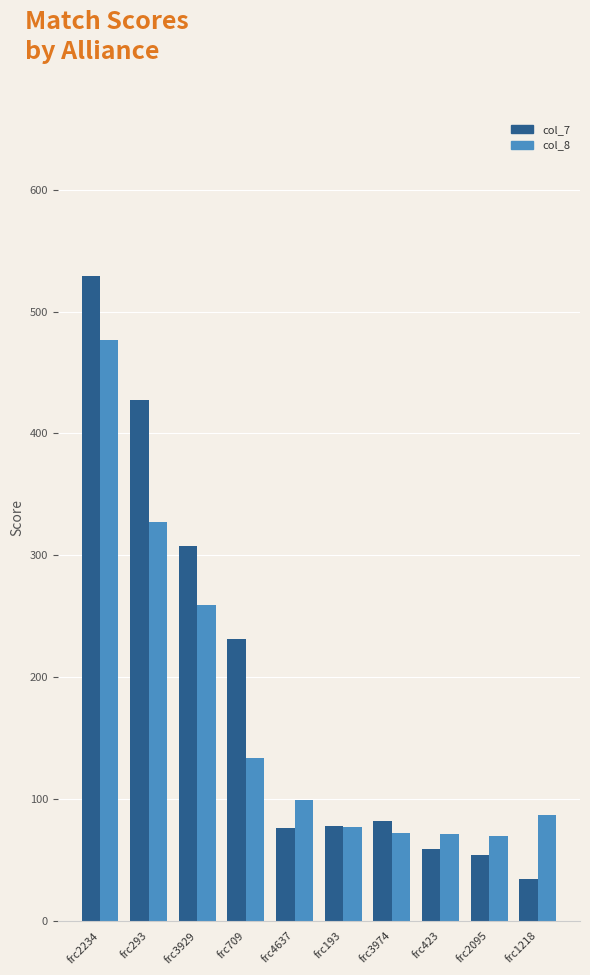

Which series has the largest total across all categories?

col_7